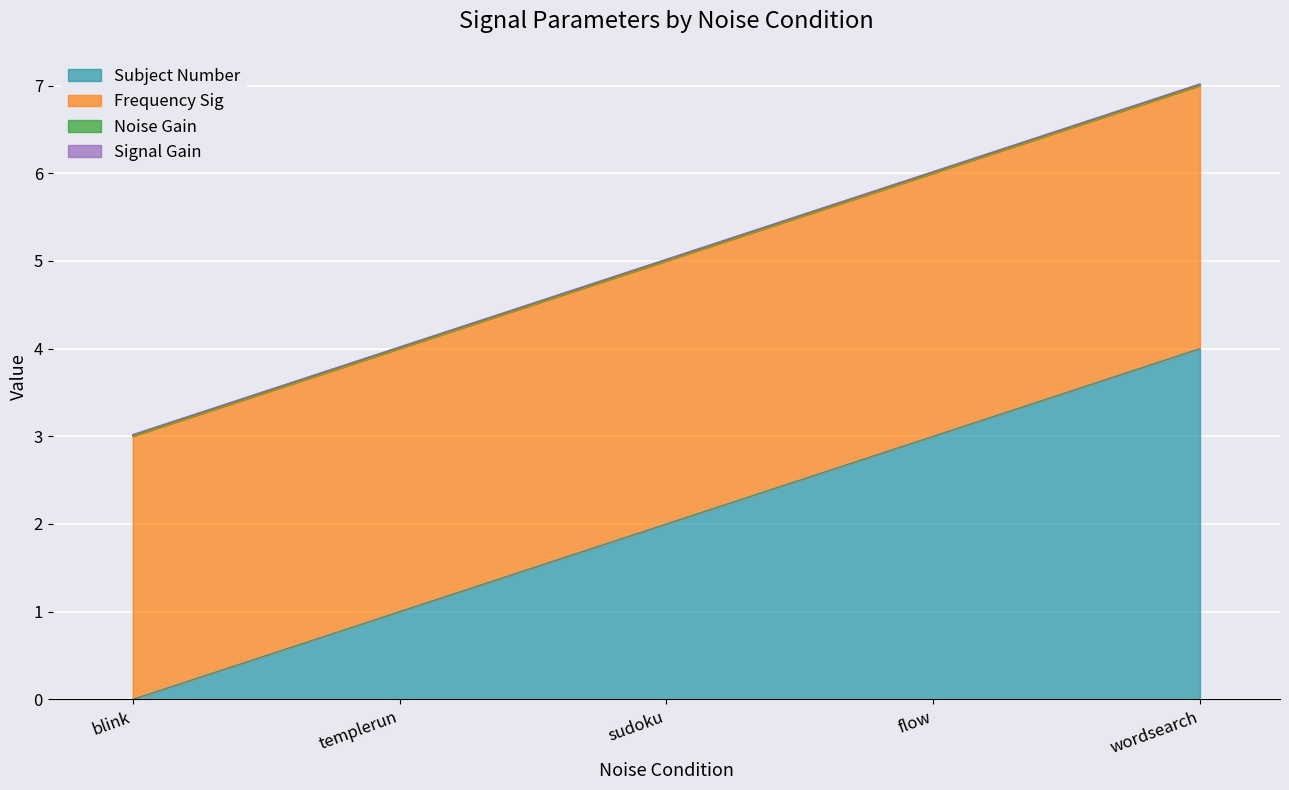

At how many categories does at least one series exceed 0?

5